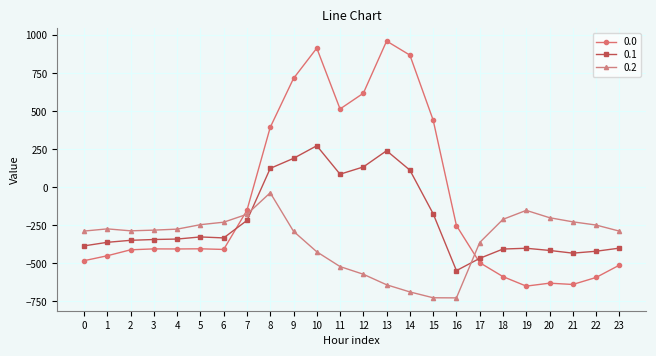

After their last crossing, which series has the higher values: 0.0 or 0.1?

0.1